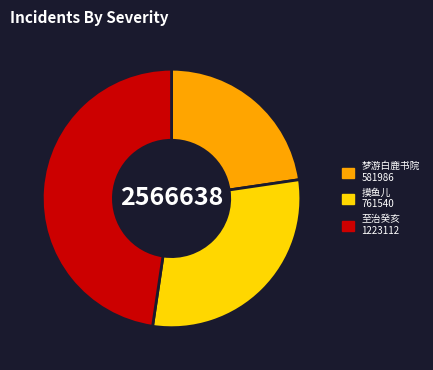

Is there any slice that represents more than half of the pie?

No